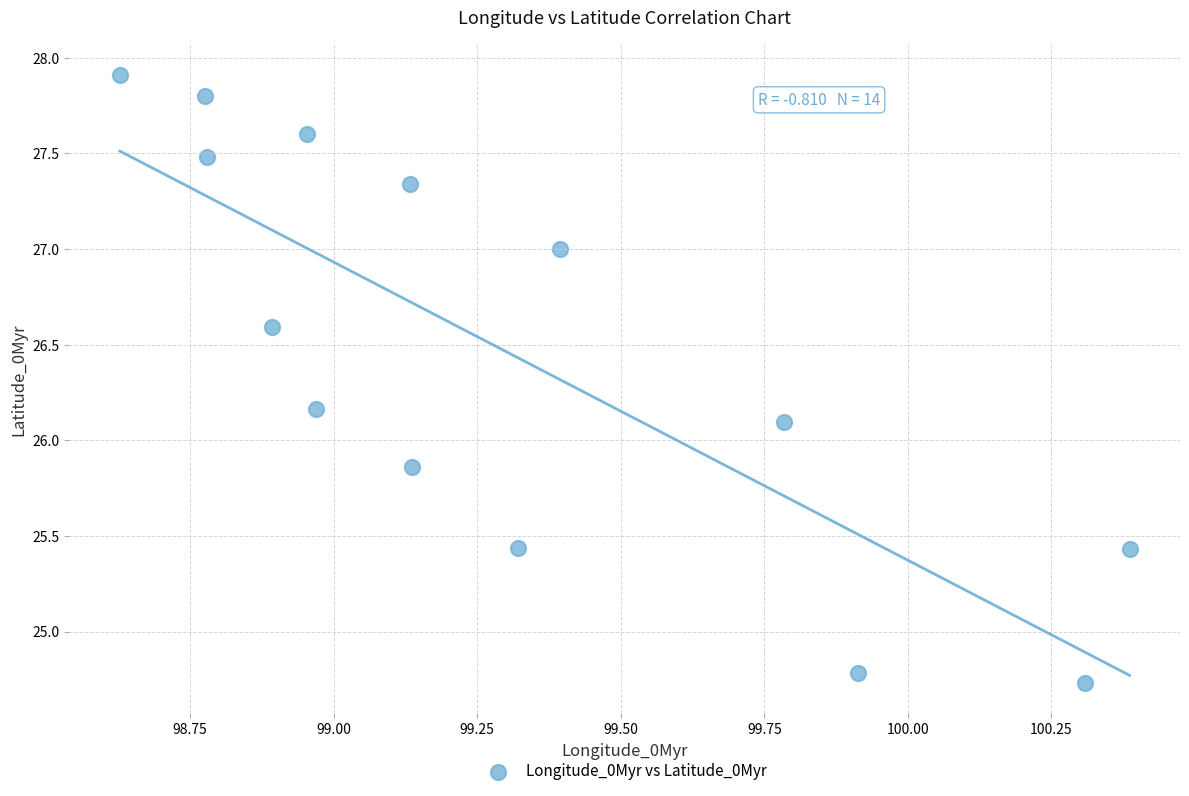

What is the range of X values (max minus min)?

1.8